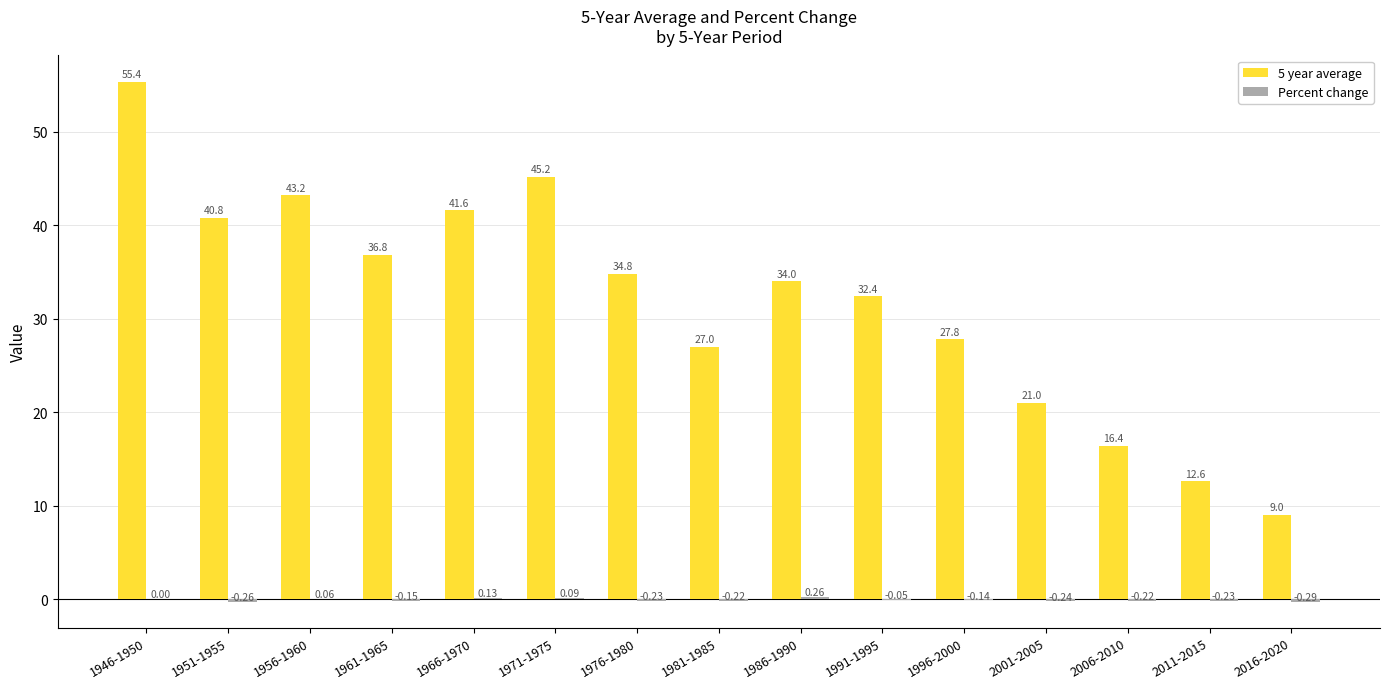

Between 1961-1965 and 2006-2010, which series saw the biggest shift?

5 year average